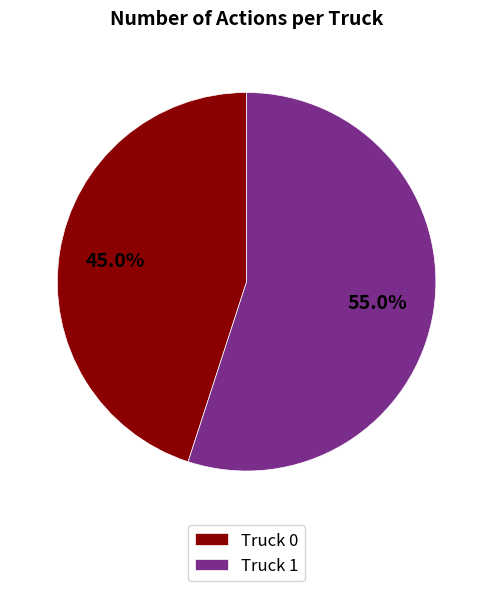

Rank the categories by value from highest to lowest.

Truck 1, Truck 0